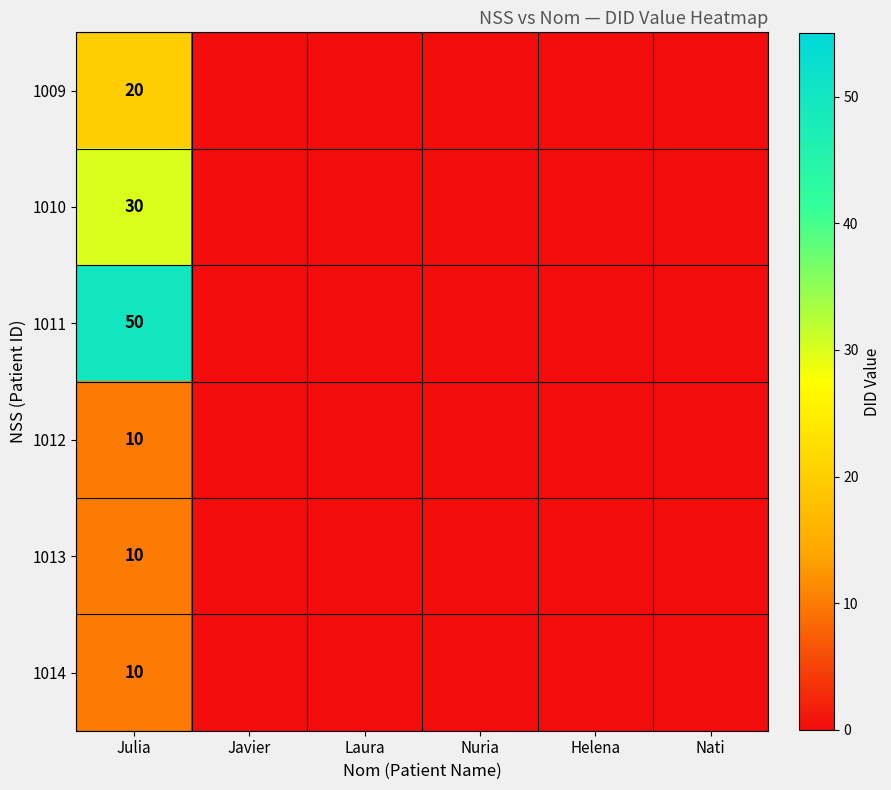

The 1011 series shows 19 at Julia. True or false?

False